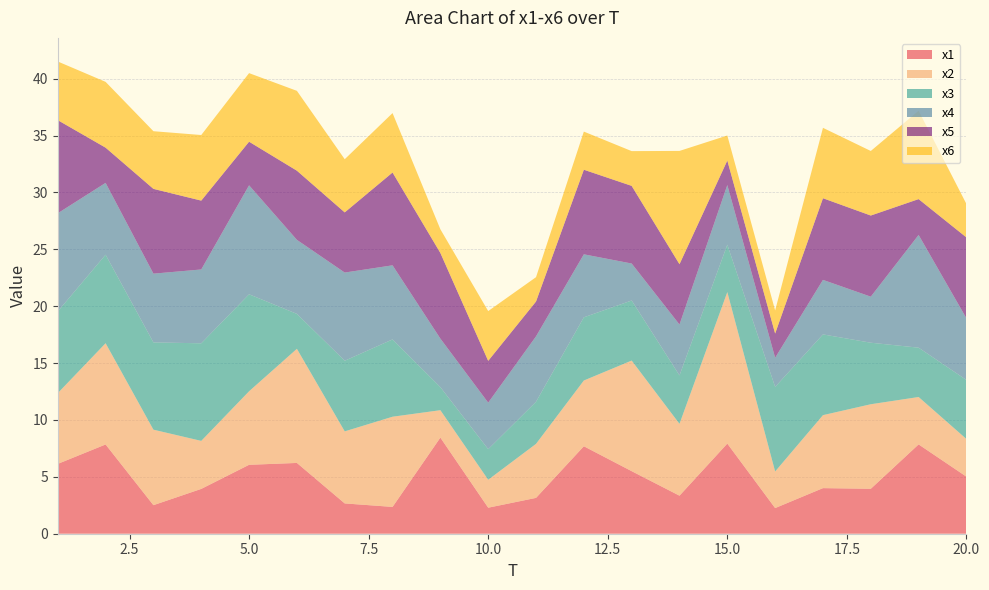

Reading right to left, what are all the values shown in this chart?

x1: 5.0	7.9	4.0	4.0	2.3	7.9	3.3	5.5	7.7	3.2	2.3	8.5	2.4	2.7	6.2	6.1	3.9	2.5	7.8	6.1
x2: 3.3	4.2	7.4	6.4	3.2	13.3	6.3	9.7	5.8	4.7	2.5	2.4	7.9	6.3	10.0	6.5	4.2	6.6	8.9	6.2
x3: 5.2	4.3	5.4	7.1	7.4	4.2	4.3	5.3	5.6	3.7	2.7	2.0	6.8	6.2	3.1	8.5	8.6	7.7	7.8	7.2
x4: 5.4	9.9	4.0	4.8	2.6	5.2	4.5	3.3	5.5	5.7	4.1	4.3	6.5	7.8	6.5	9.6	6.5	6.0	6.3	8.6
x5: 7.1	3.2	7.1	7.2	2.1	2.2	5.3	6.8	7.4	3.1	3.7	7.5	8.2	5.3	6.1	3.8	6.1	7.5	3.1	8.2
x6: 2.9	7.8	5.7	6.2	2.0	2.2	10.0	3.1	3.4	2.1	4.4	2.1	5.2	4.7	7.0	6.0	5.8	5.1	5.8	5.2